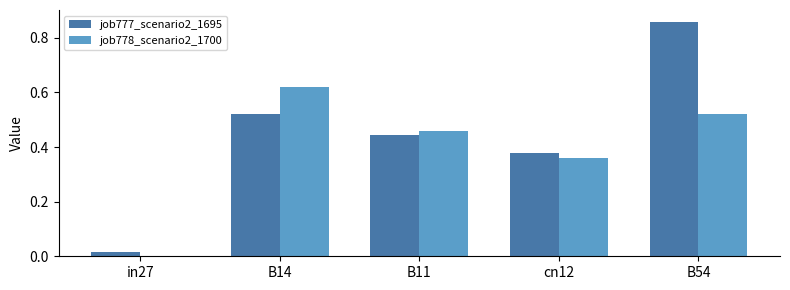

Between B14 and B11, which series saw the biggest shift?

job778_scenario2_1700